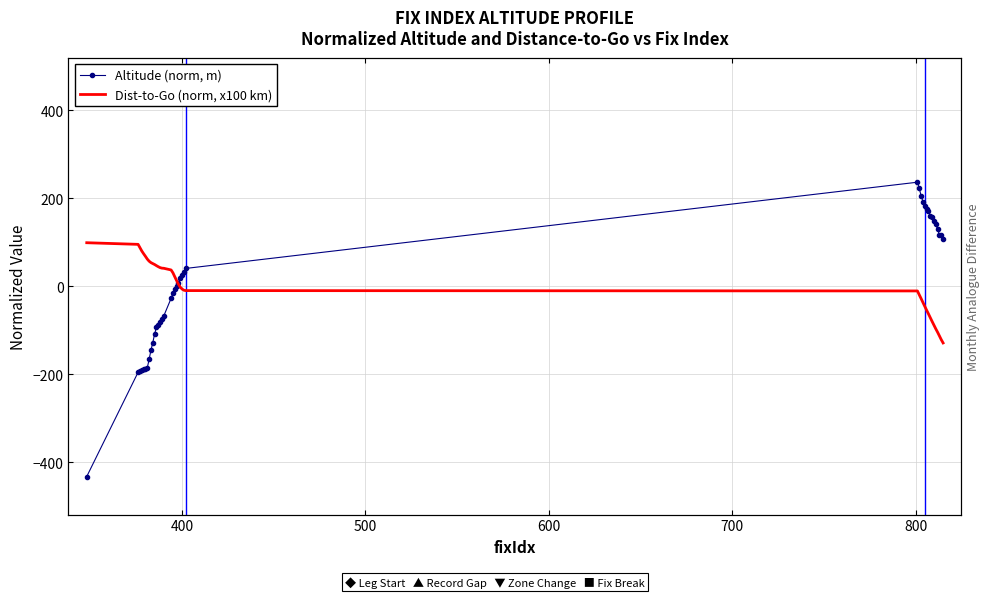

Reading left to right, transcribe all the data shown in this chart.

Altitude (norm, m): -432.8	-195.8	-193.8	-191.8	-188.8	-188.8	-185.8	-166.8	-145.8	-128.8	-108.8	-93.8	-87.8	-81.8	-75.8	-67.8	-27.8	-15.8	-6.8	0.2	8.2	19.2	24.2	32.2	40.2	236.2	222.2	205.2	192.2	181.2	176.2	170.2	160.2	157.2	148.2	141.2	129.2	116.2	115.2	108.2
Dist-to-Go (norm, x100 km): 98.7	95.0	87.5	80.0	73.7	67.8	61.6	56.8	53.5	51.3	49.2	46.6	44.2	42.1	40.9	40.6	36.8	30.3	21.4	12.6	4.3	-2.4	-6.7	-9.3	-10.1	-10.9	-19.7	-28.2	-37.1	-45.9	-54.6	-62.9	-71.6	-80.2	-88.6	-97.0	-104.8	-113.2	-121.7	-129.1